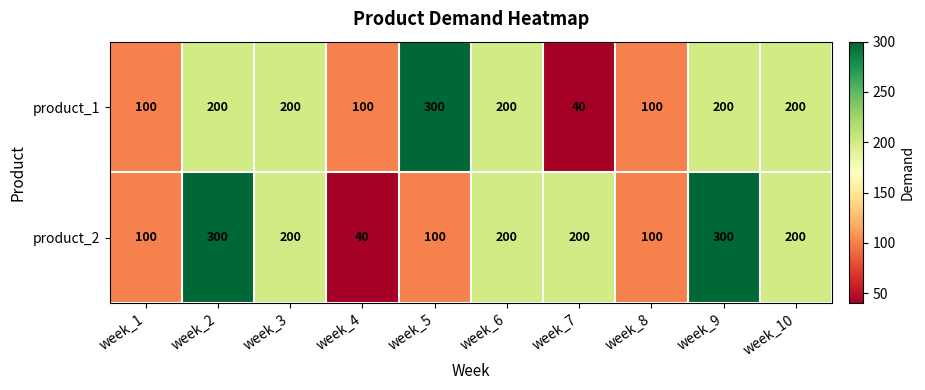

The value of product_1 at week_8 is 178. True or false?

False